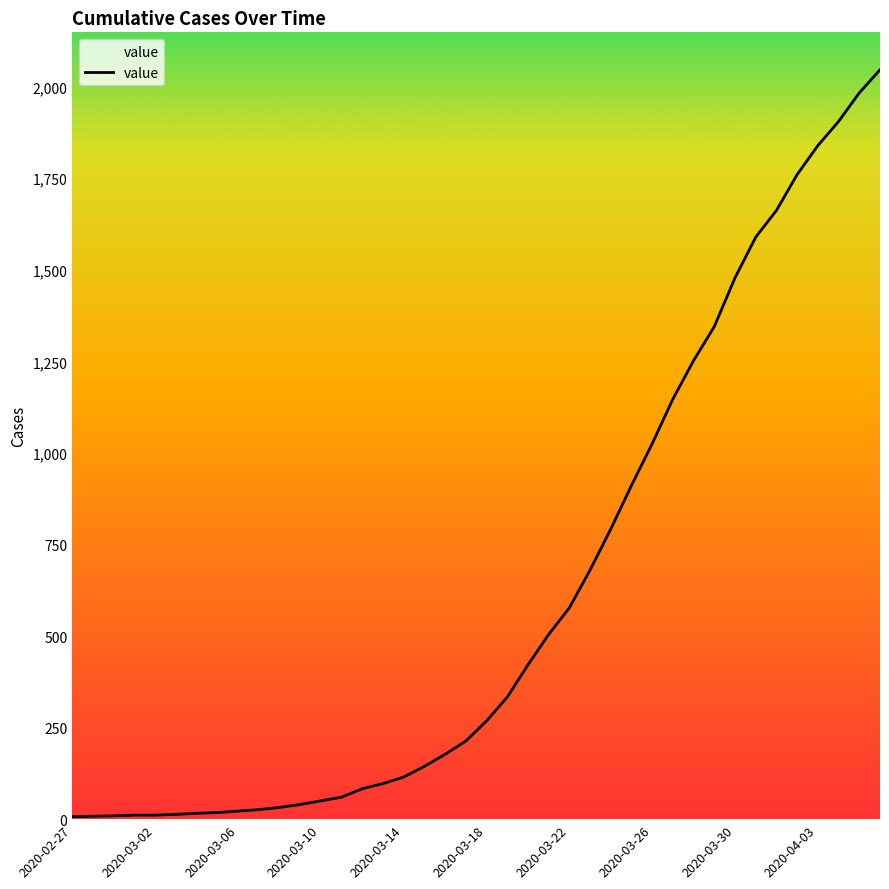

What is the maximum value shown in the chart?

2046